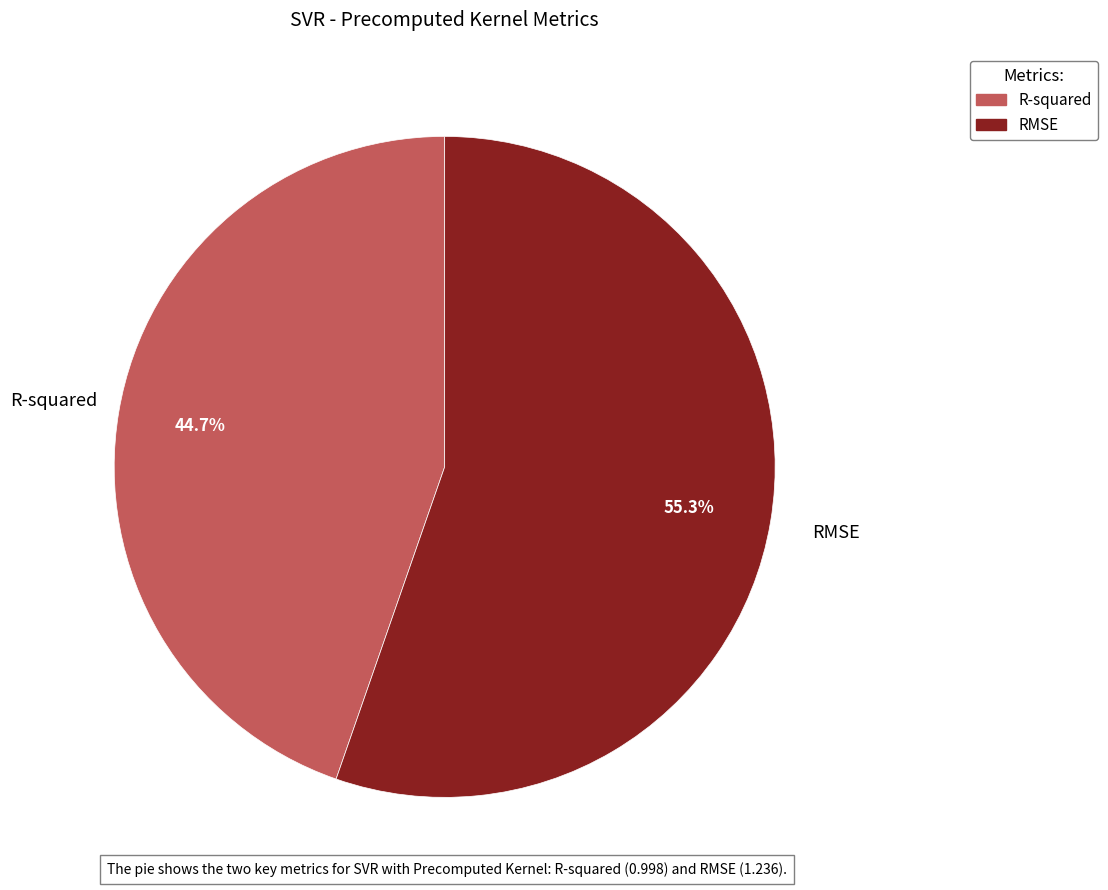

Which category has the biggest portion of the pie?

RMSE